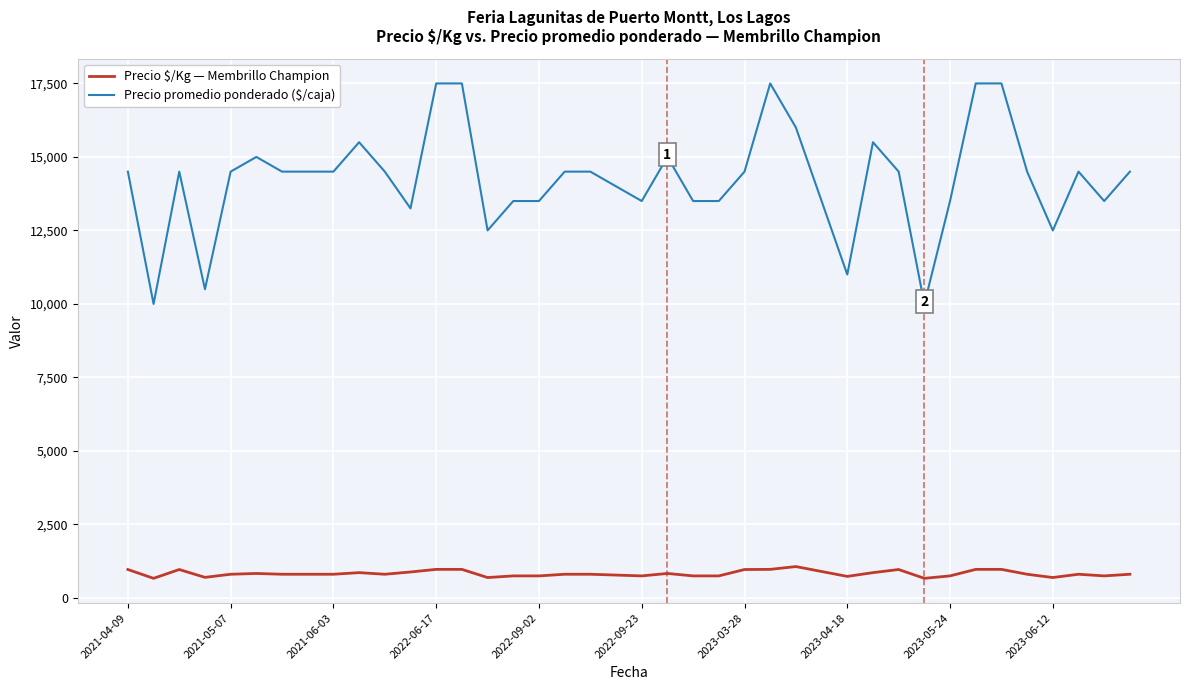

Which series has the largest range (max minus min)?

Precio promedio ponderado ($/caja)